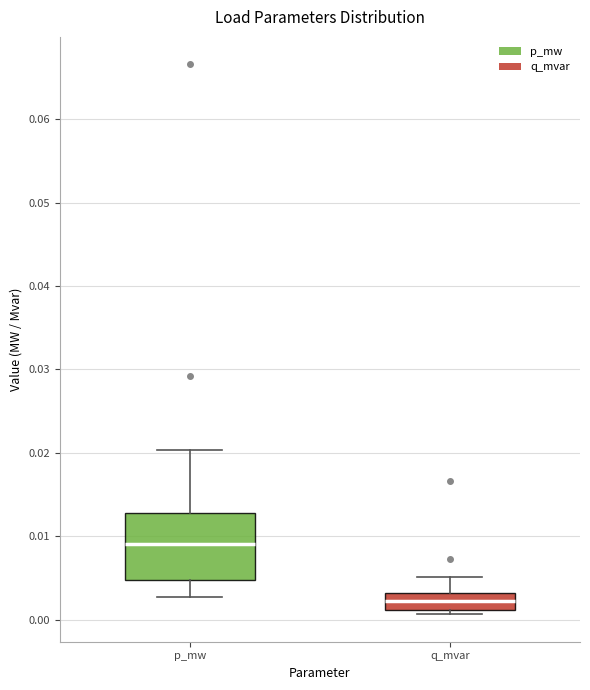

Where is the lower edge of the box for q_mvar on the y-axis? The values are not printed on the chart, so give them approximately, as read against the axis.

0.001